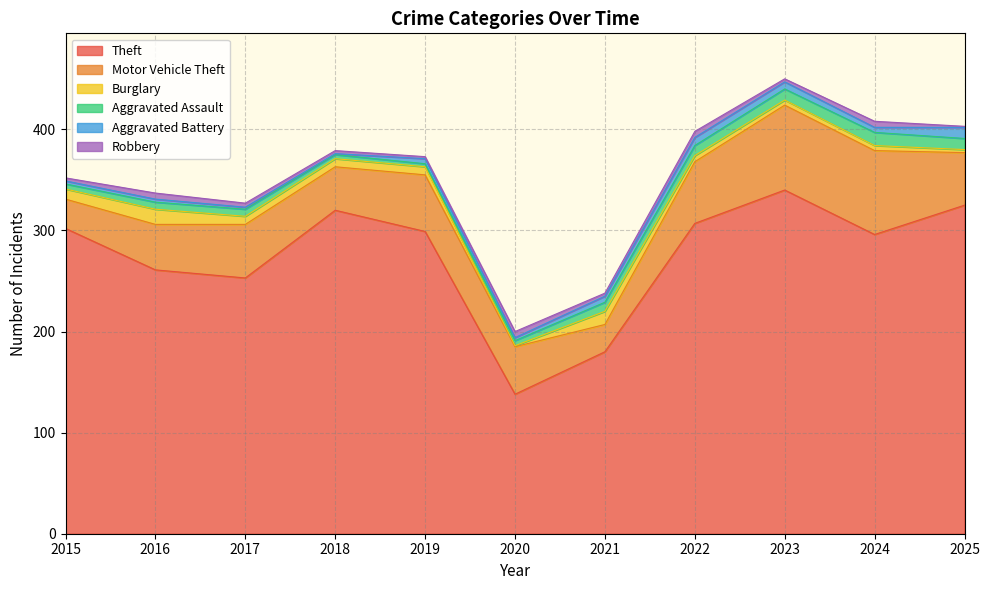

Which series changed the most between 2017 and 2022?

Theft